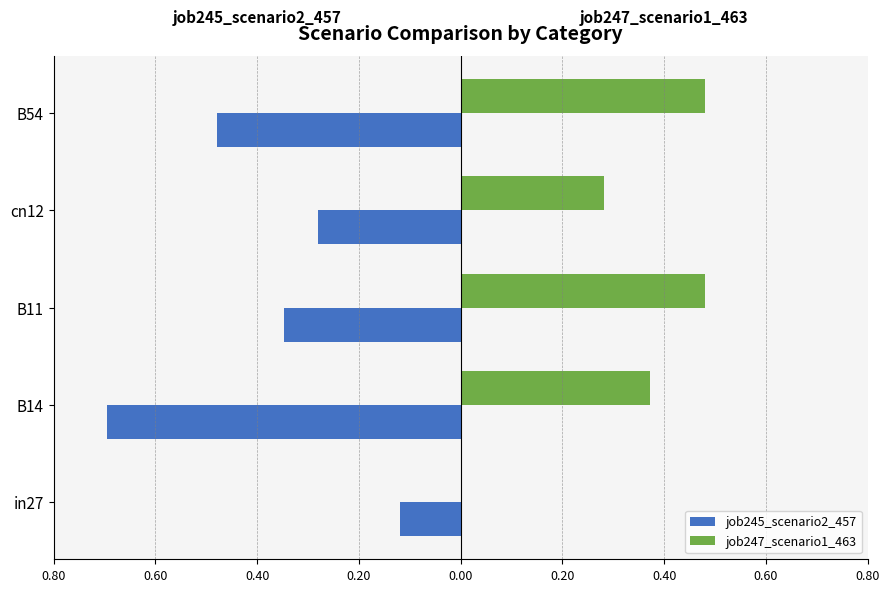

What are all the series names shown in the legend?

job245_scenario2_457, job247_scenario1_463